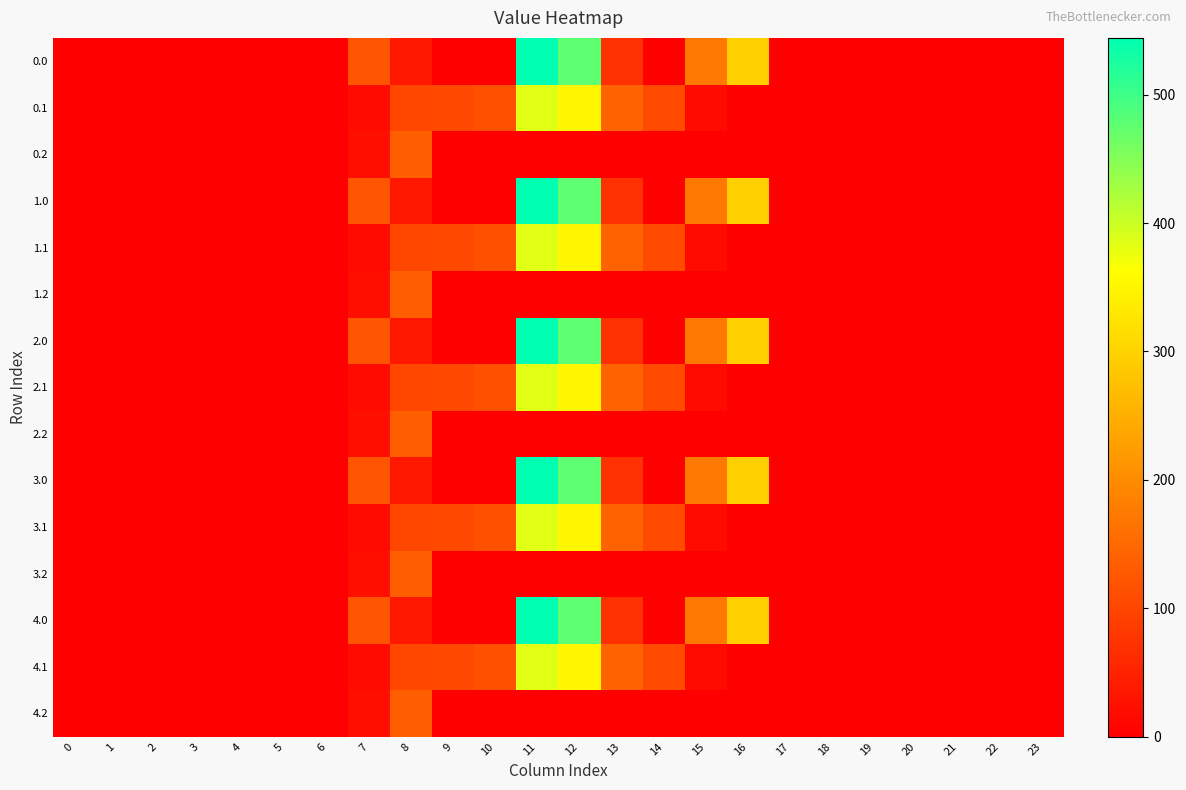

At how many categories does at least one series exceed 519?

1